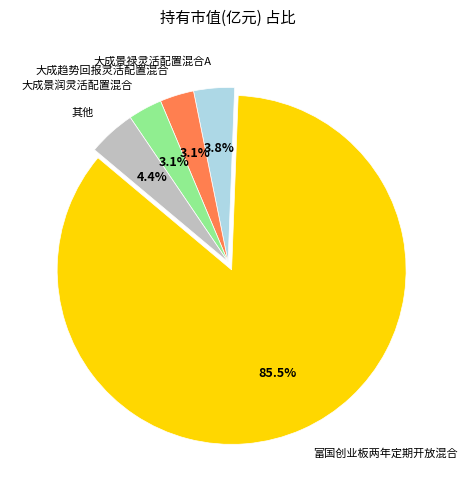

What is the majority slice?

富国创业板两年定期开放混合